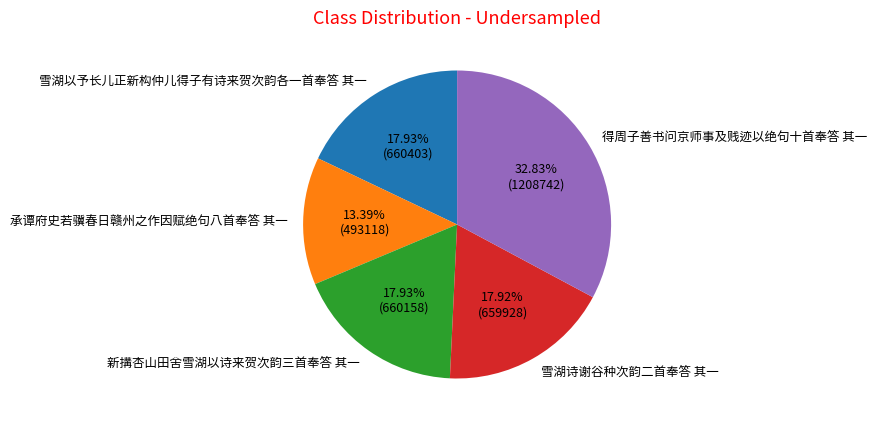

What percentage is the 承谭府史若骥春日赣州之作因赋绝句八首奉答 其一 slice, to the nearest percent?

13%